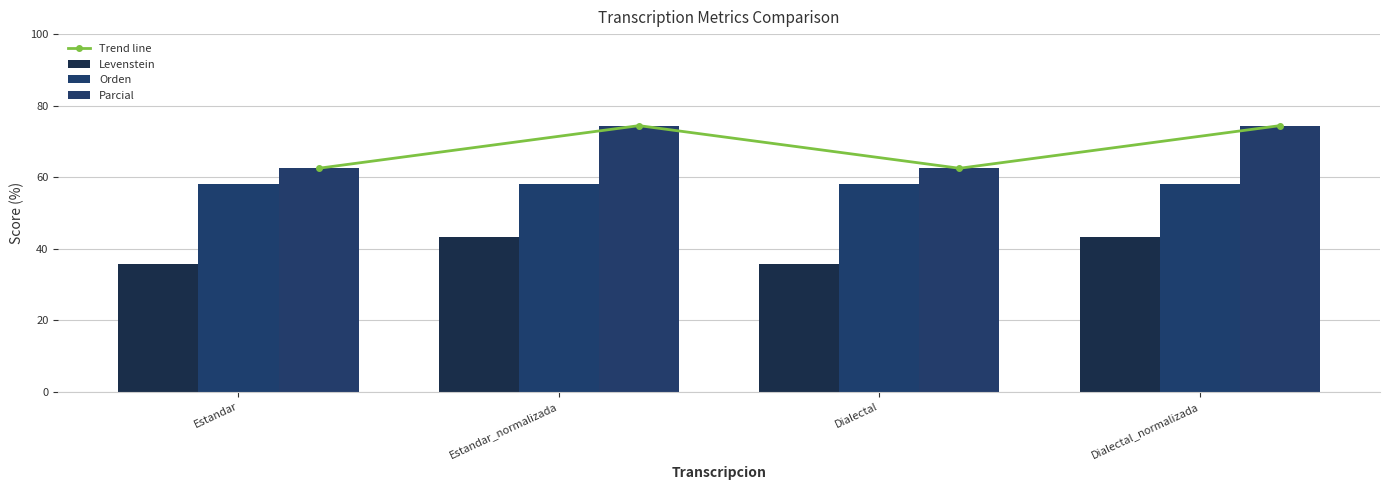

At which category is the sum across all series the highest?

Estandar_normalizada